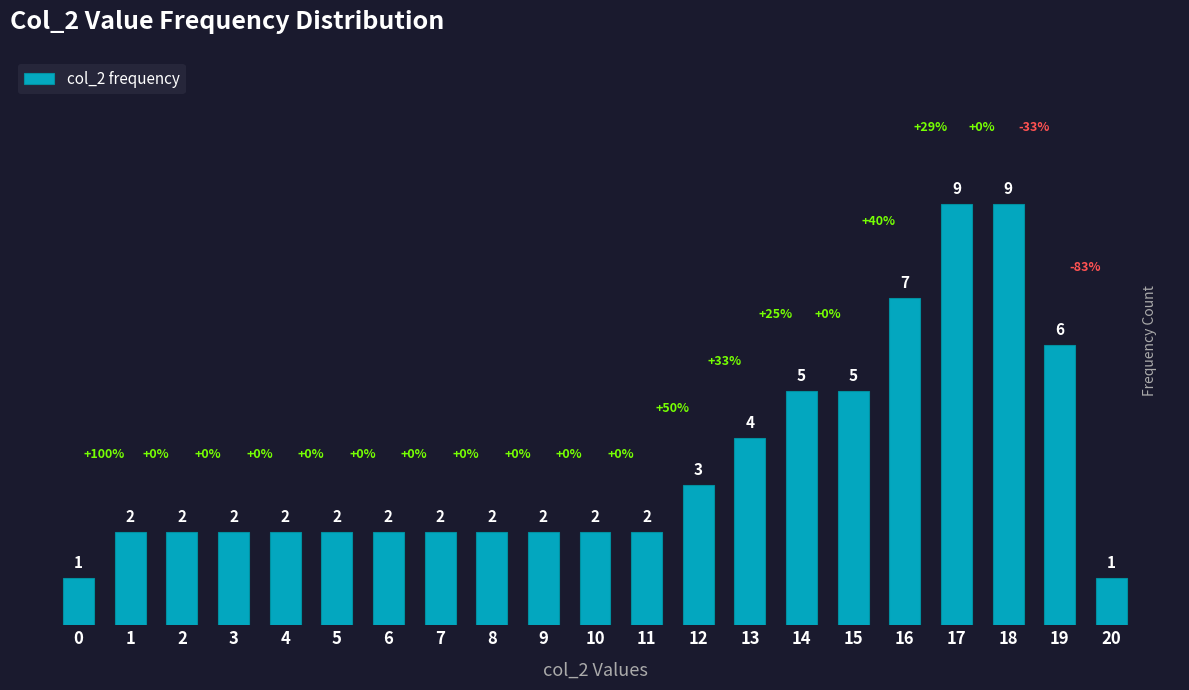

What is the ratio of the value at 15 to the value at 6?

2.5